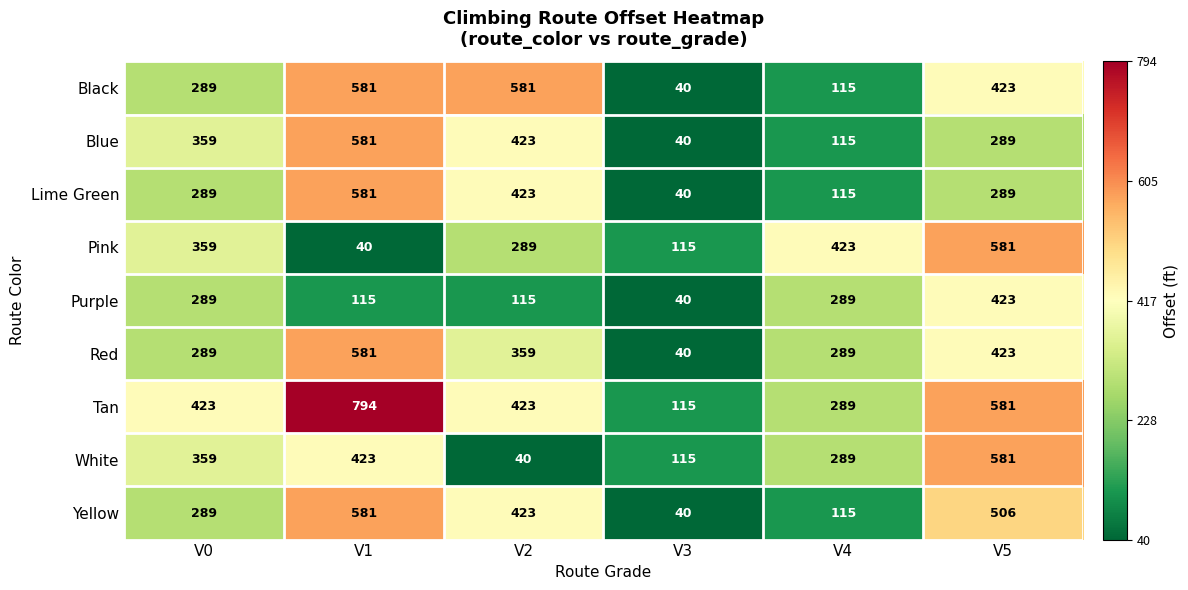

What is the total value across all series at V4?

2039